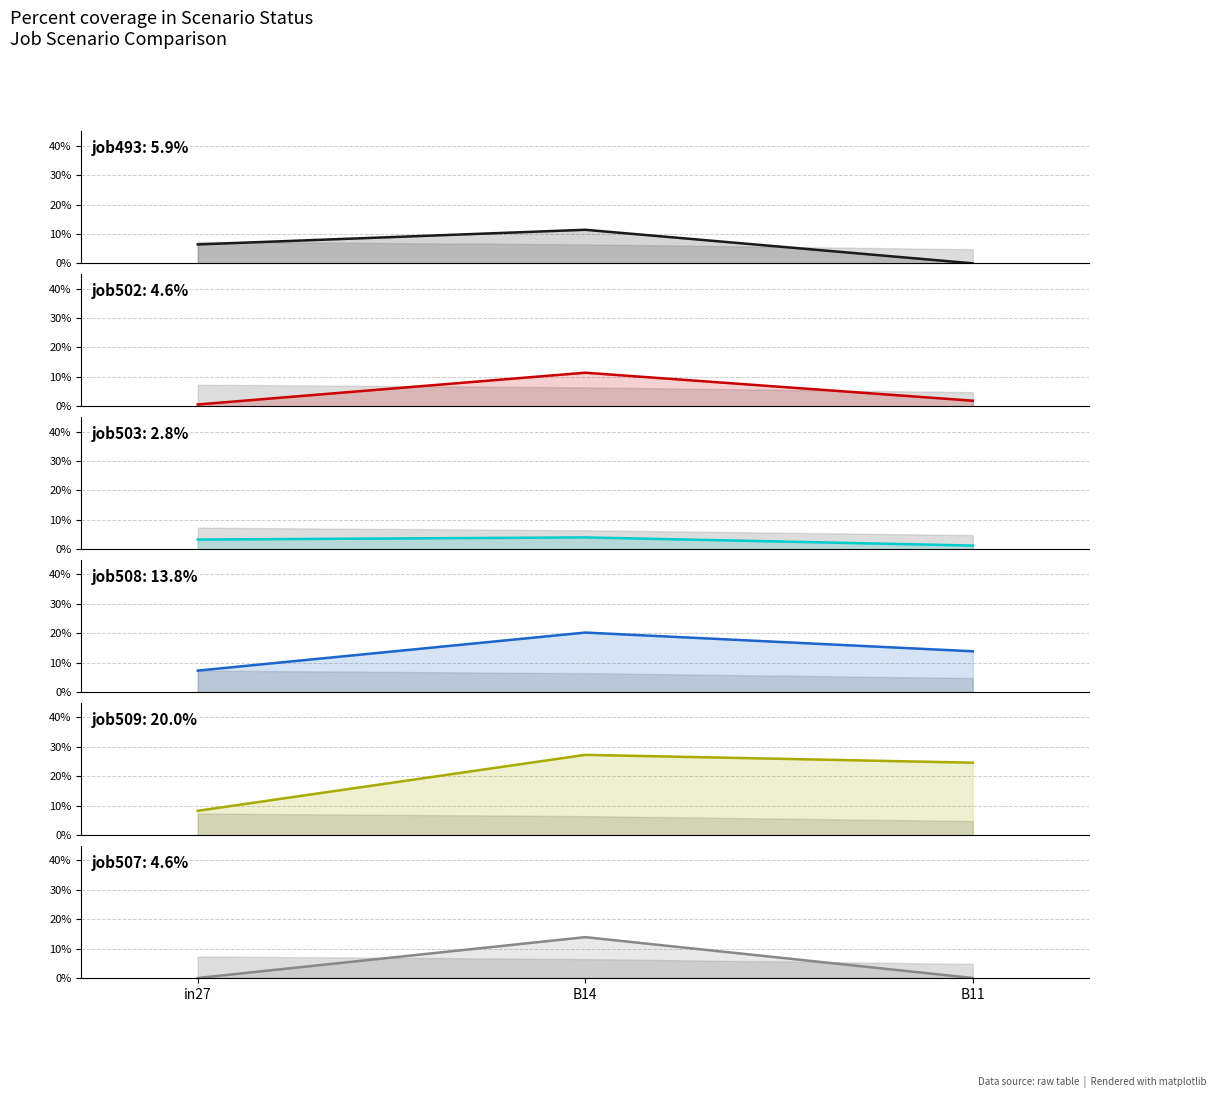

At which category is the sum across all series the highest?

B14